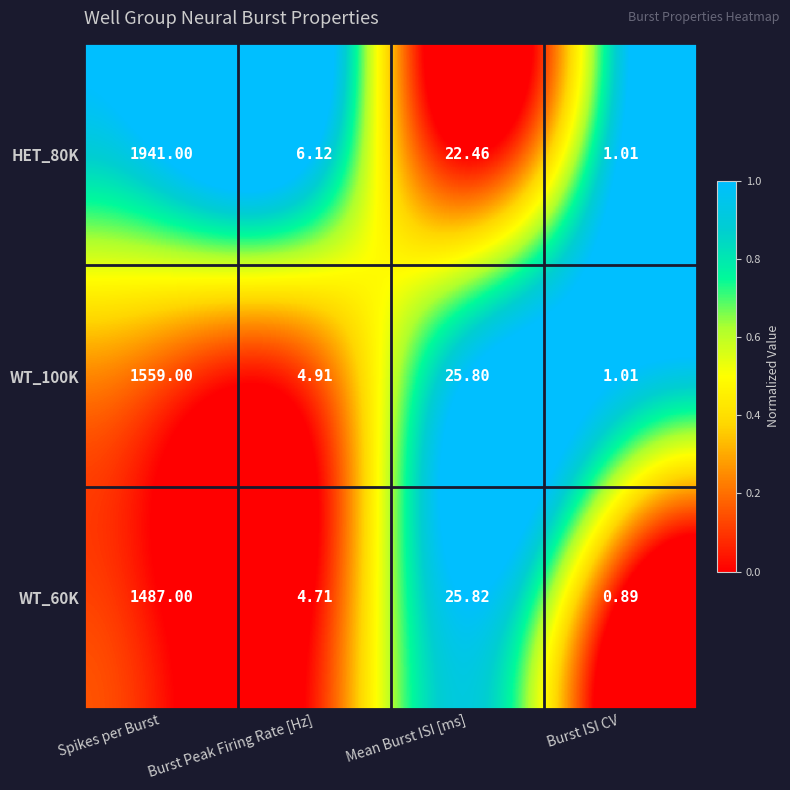

Where is WT_60K nearest to the value 743?

Mean Burst ISI [ms]